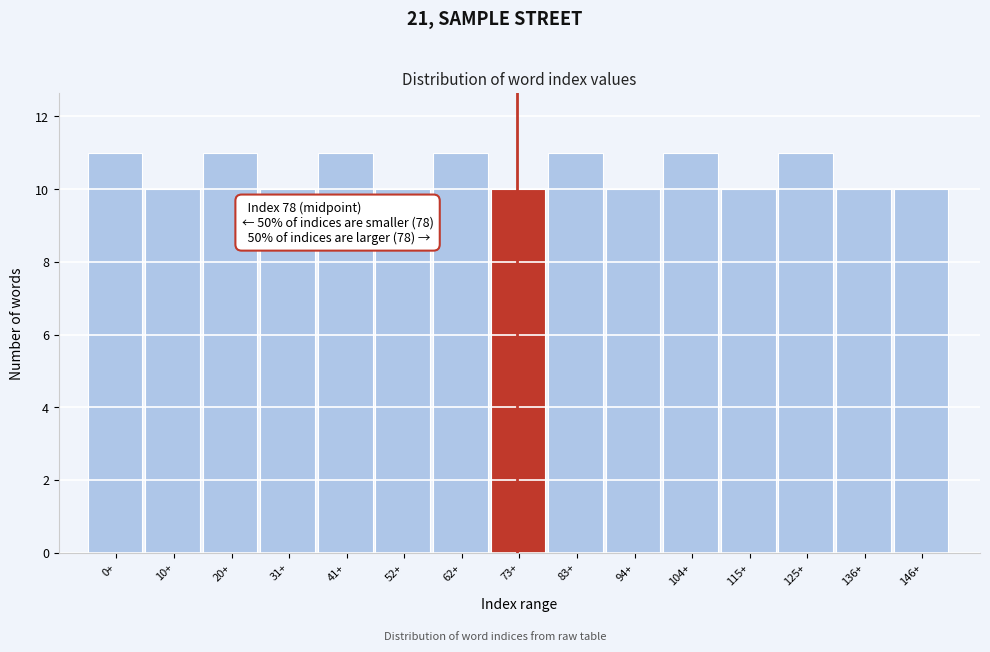

Reading left to right, extract all data points from this chart.

11	10	11	10	11	10	11	10	11	10	11	10	11	10	10